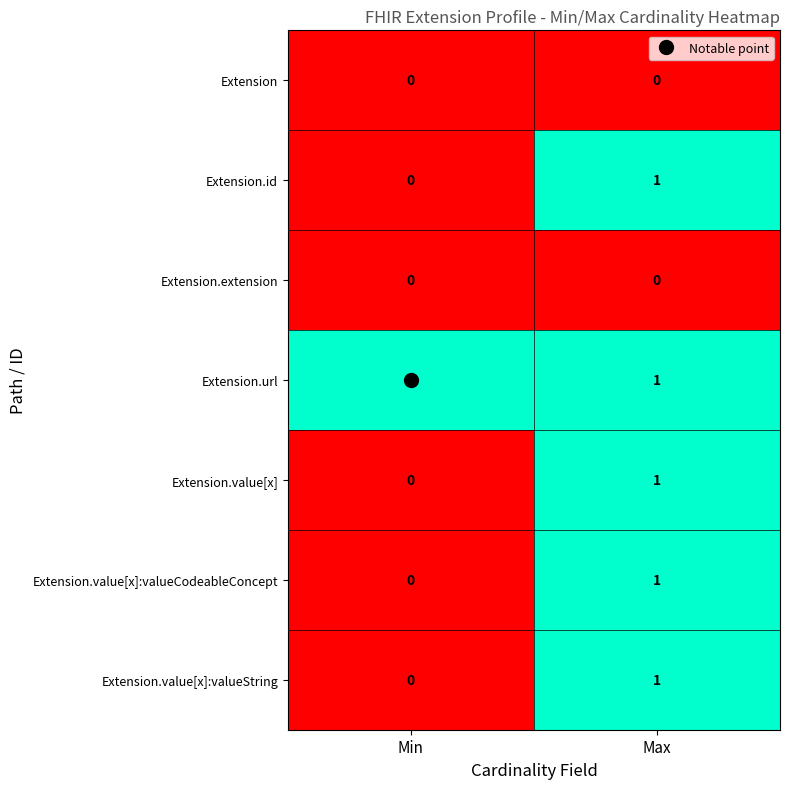

How many data points does each series have?

2